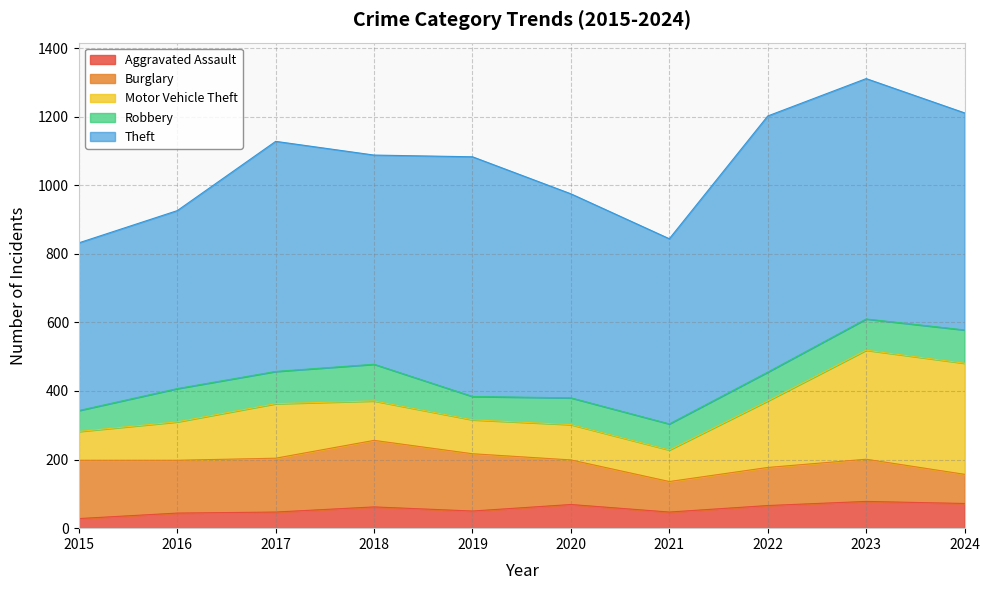

Count the number of categories in the chart.

10